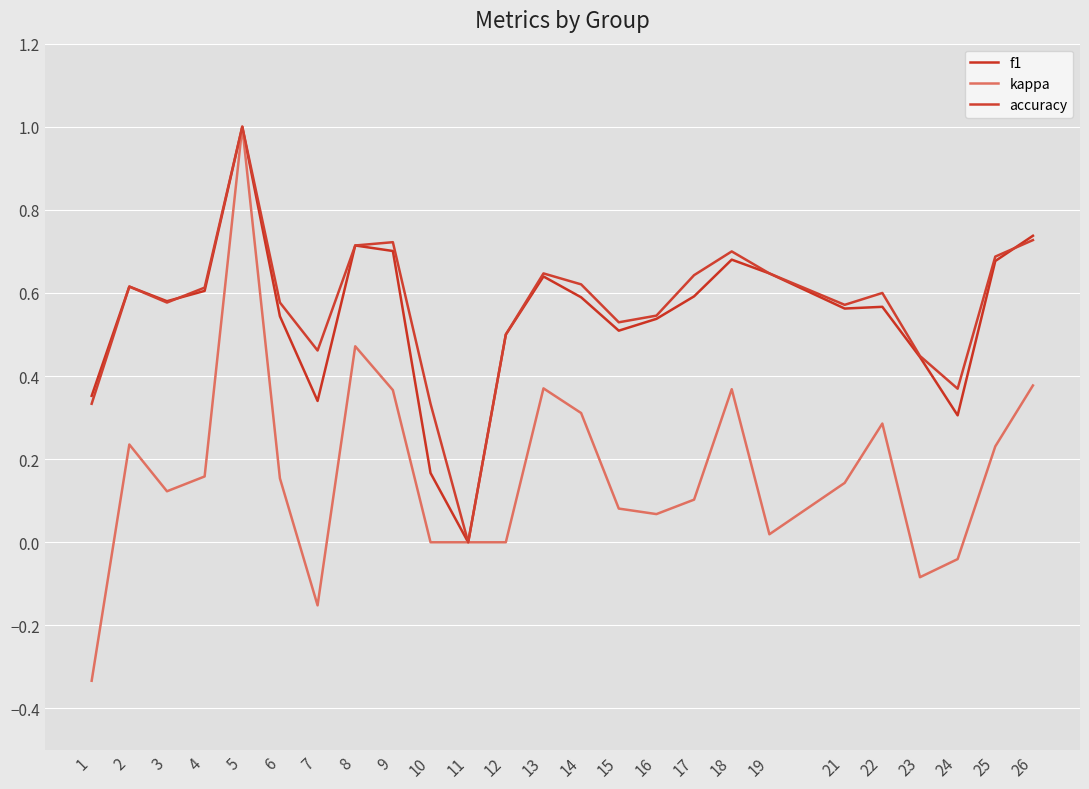

What are all the series names shown in the legend?

f1, kappa, accuracy